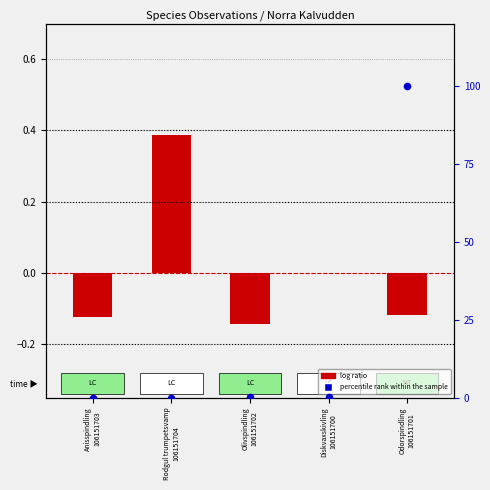

At which category is the sum across all series the highest?

Odorspindling
106151701